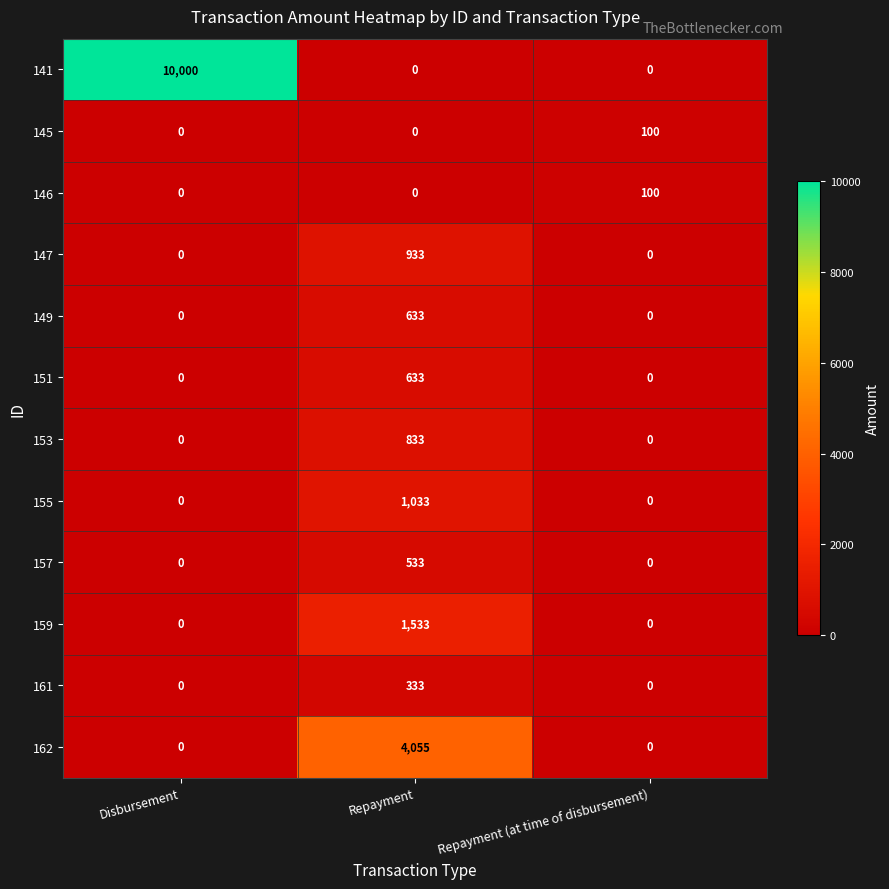

Which category has the highest value across all series?

Disbursement